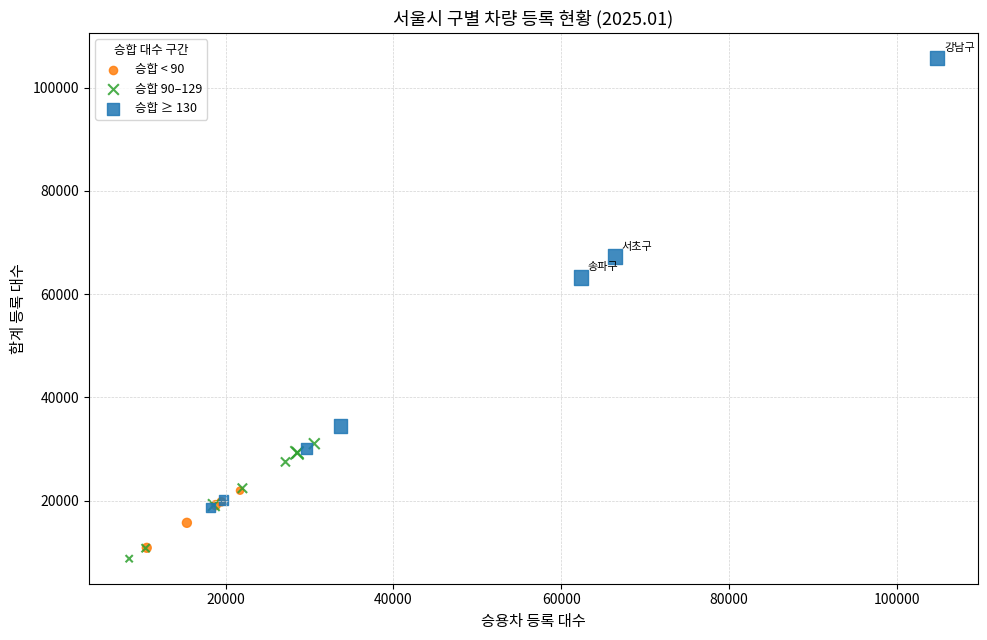

What are all the series names shown in the legend?

승합 < 90, 승합 90–129, 승합 ≥ 130